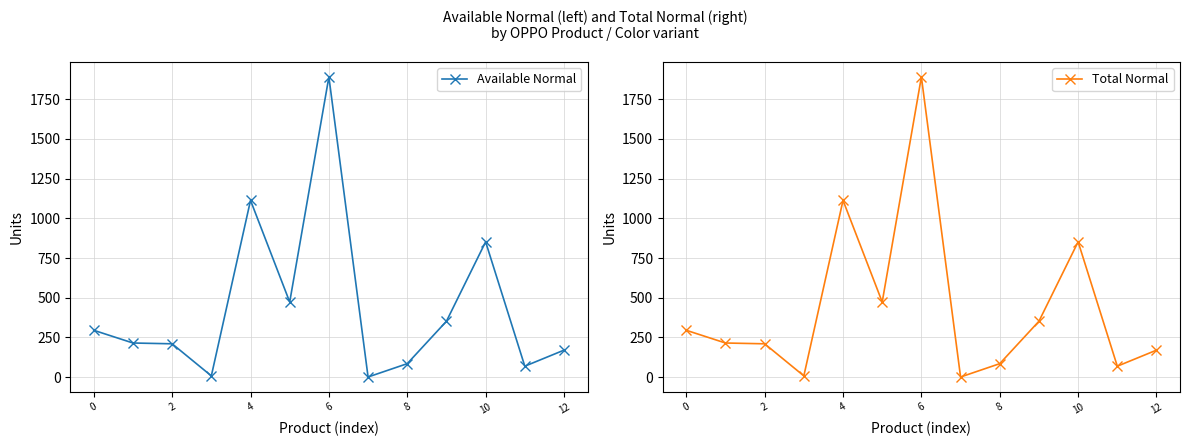

What is the average value of the Available Normal series?

441